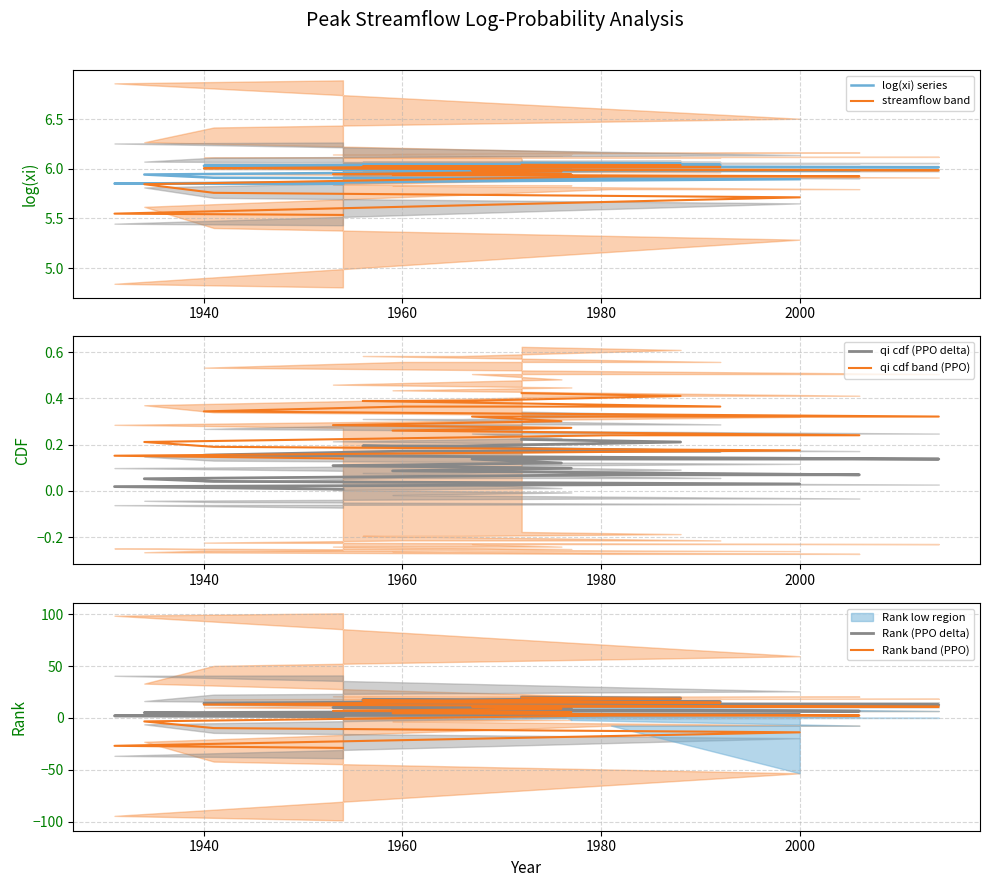

What is the difference between the second highest and minimum values in the streamflow band series?

0.5